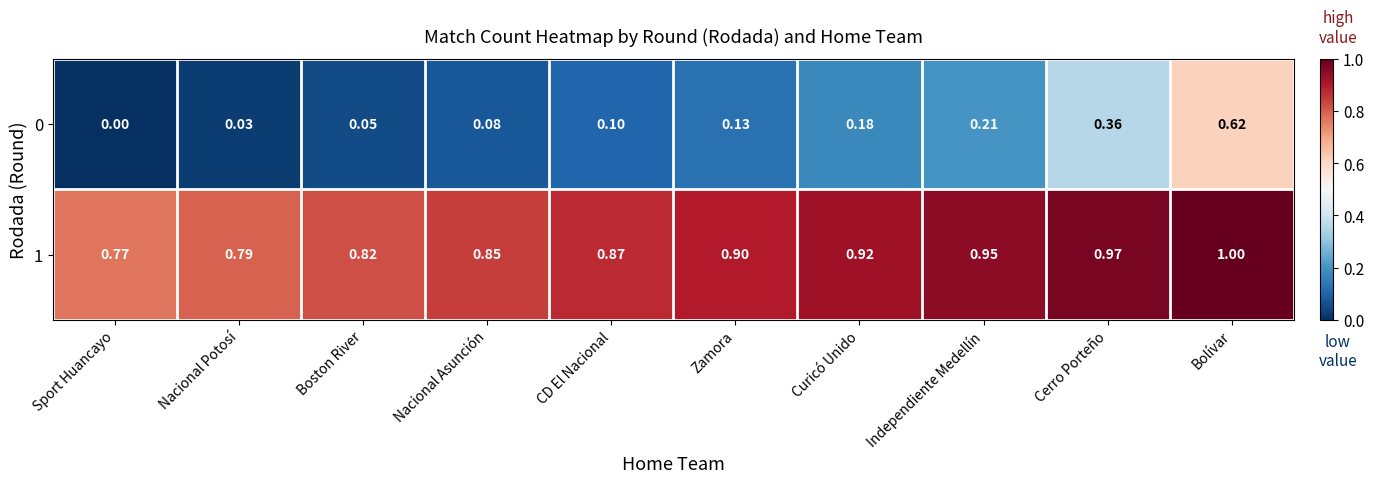

Rank the categories by 1 value from highest to lowest.

Bolívar, Cerro Porteño, Independiente Medellín, Curicó Unido, Zamora, CD El Nacional, Nacional Asunción, Boston River, Nacional Potosí, Sport Huancayo